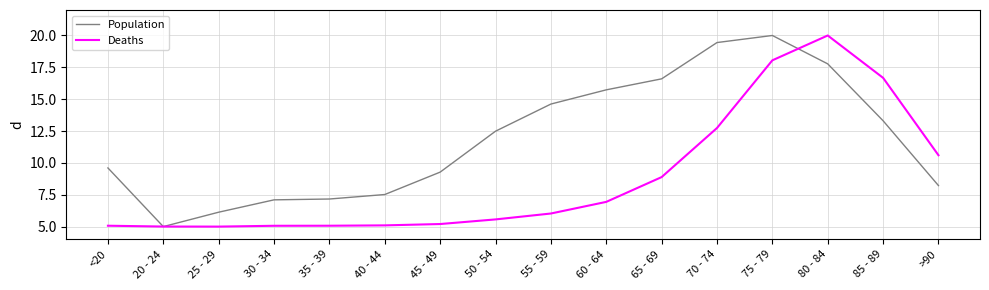

True or false: Deaths has a value of 25.8 at 85 - 89.

False